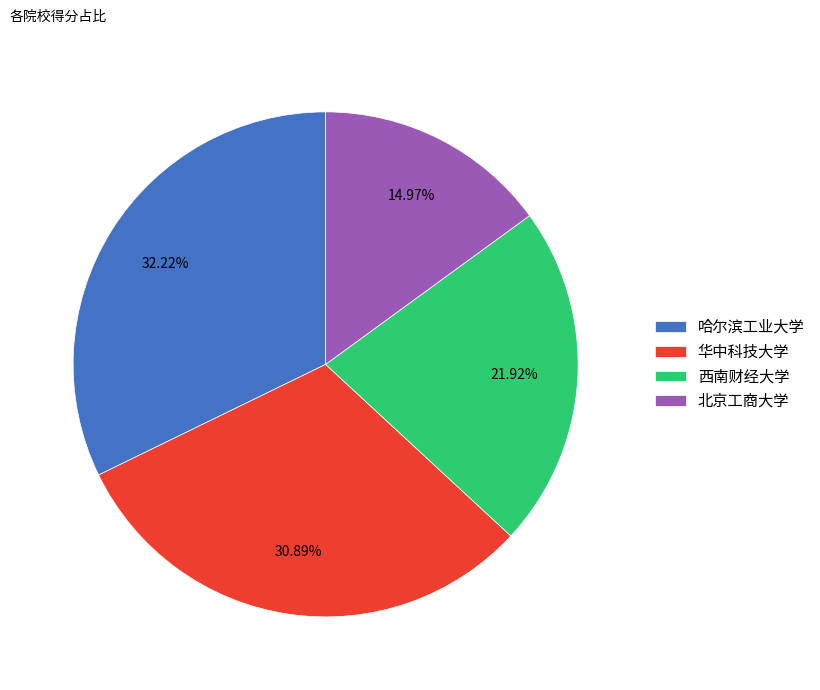

What is the total percentage of 北京工商大学 and 西南财经大学?

36.9%